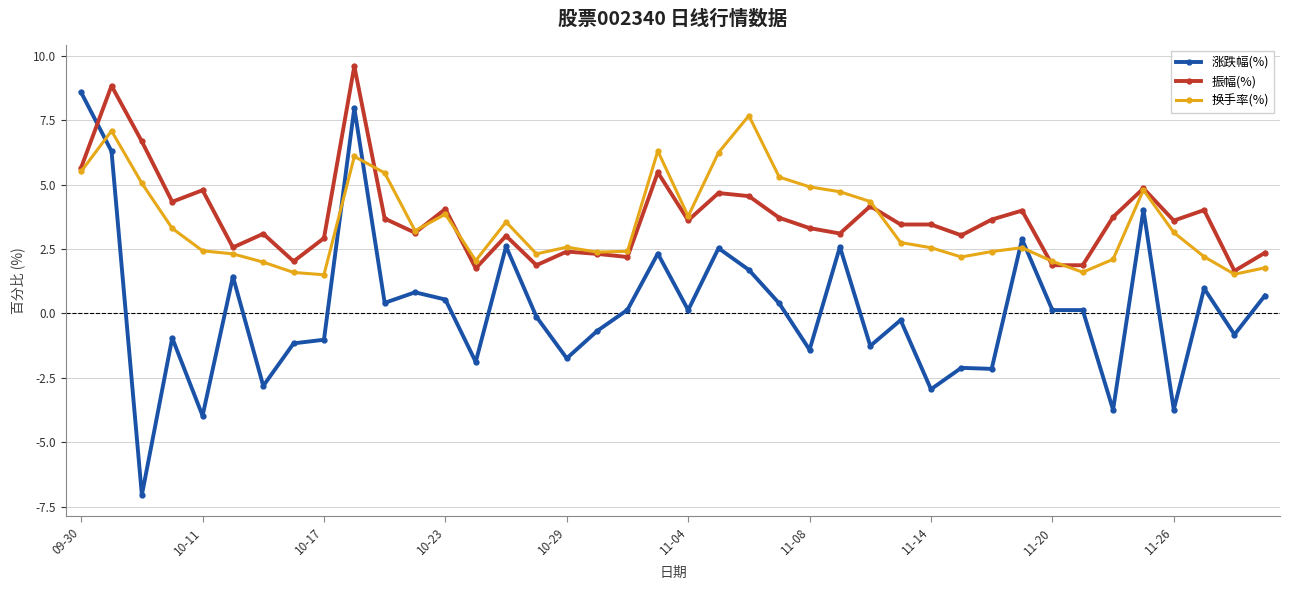

What is the value of the 换手率(%) point at the 5th from the left?

2.4